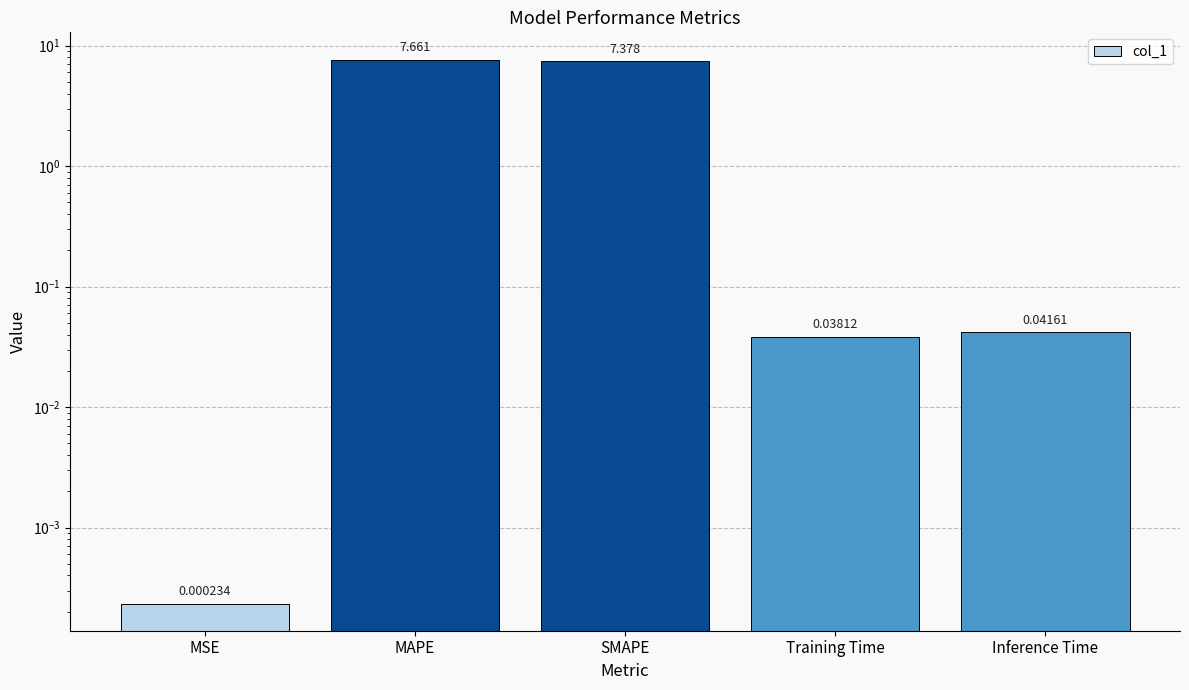

What is the average value?

3.0